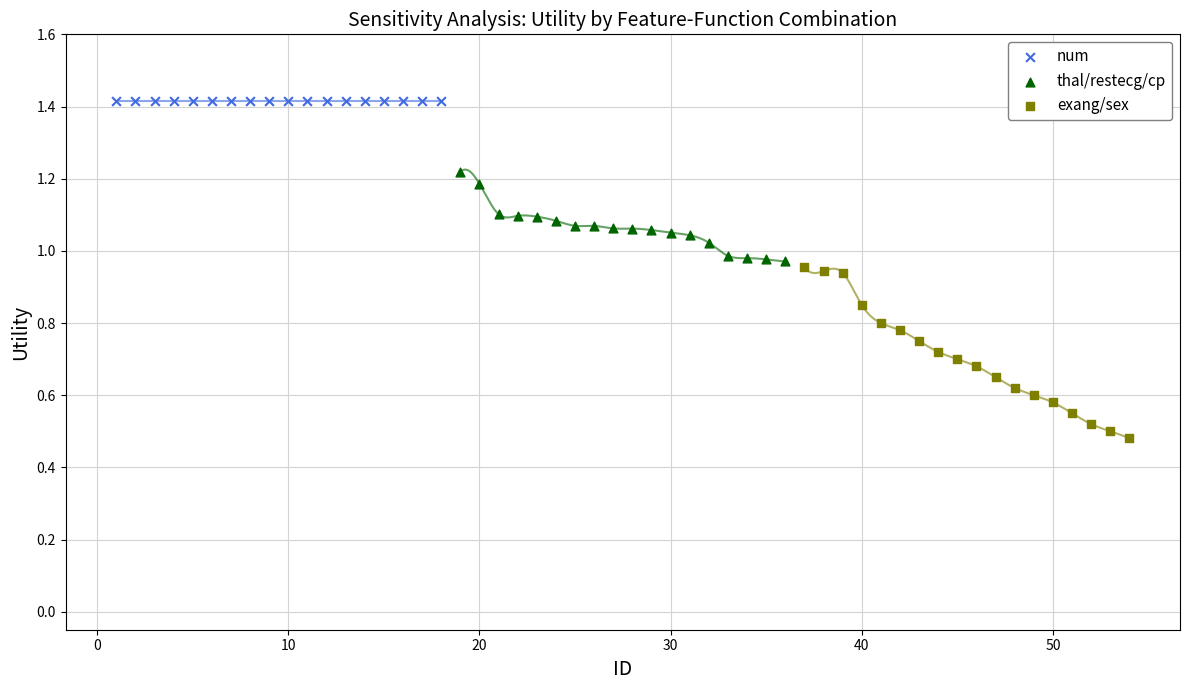

Which series contains the highest Y value?

num